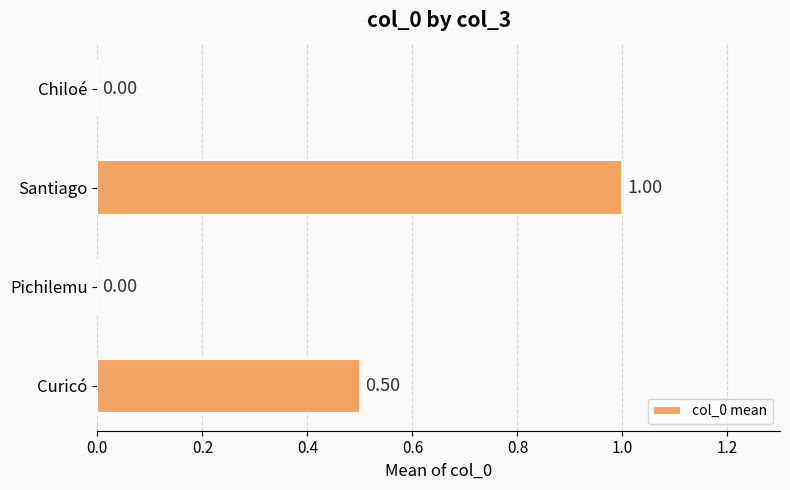

Which label corresponds to the largest value in the chart?

Santiago